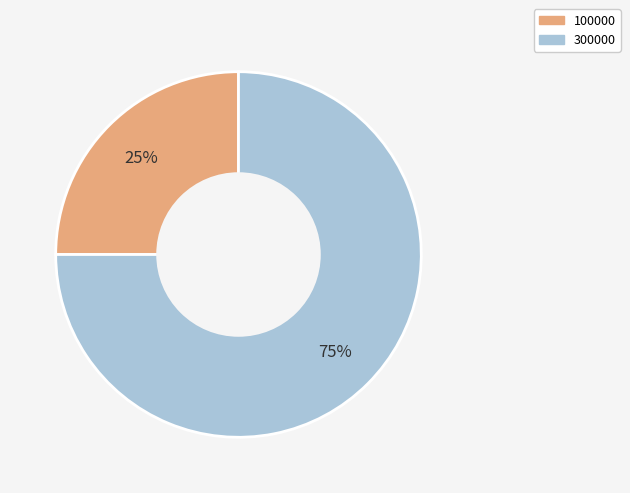

Do 100000 and 300000 together represent more than half of the pie?

Yes